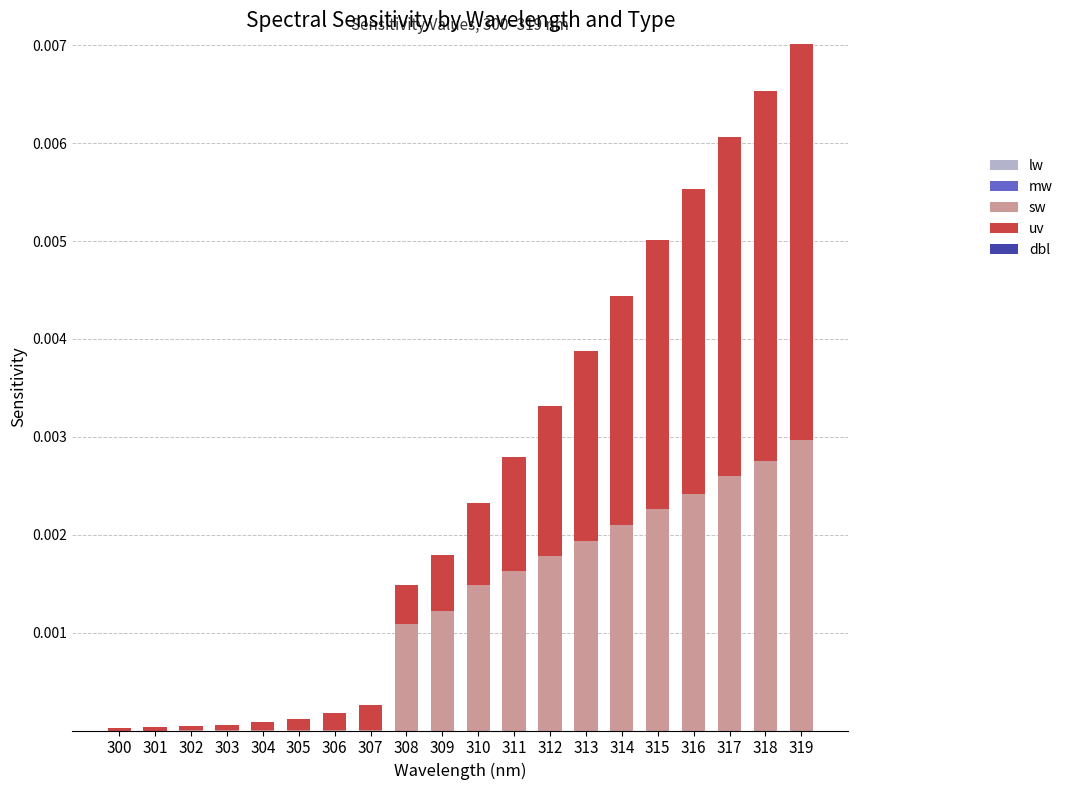

At which category is the sum across all series the highest?

319